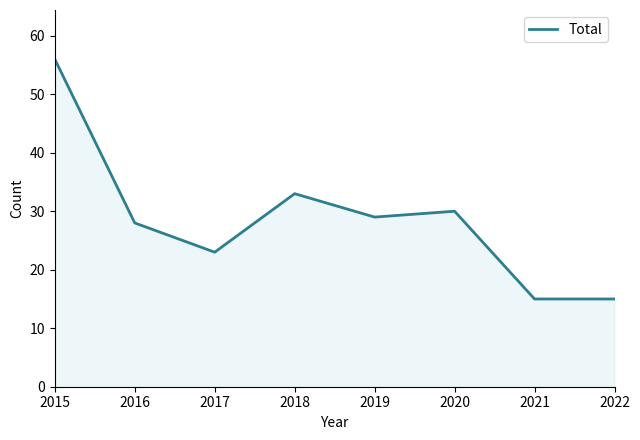

How many interior local peaks (higher than both neighbors) does the data have?

2